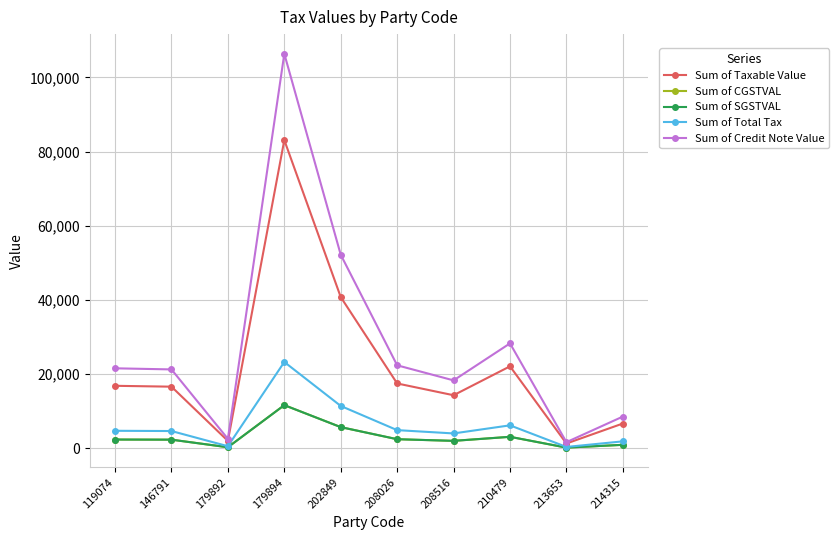

Which series has the largest total across all categories?

Sum of Credit Note Value